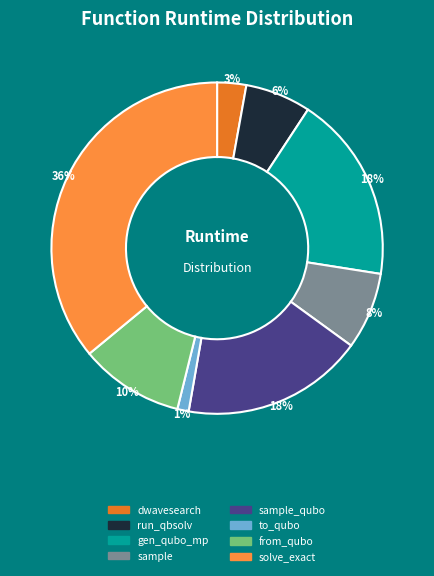

To the nearest percent, what is the average slice percentage?

12%